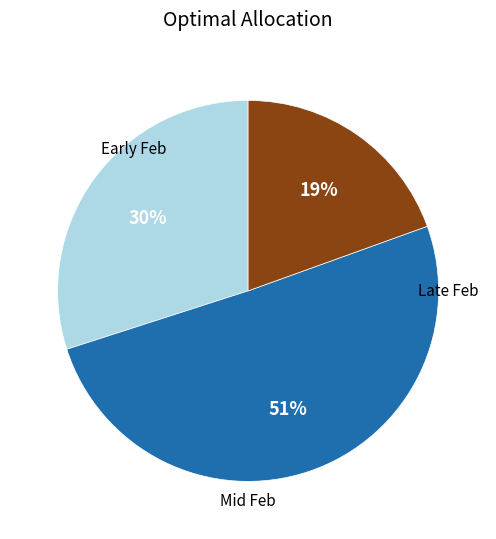

To the nearest percent, what is the average slice percentage?

33%